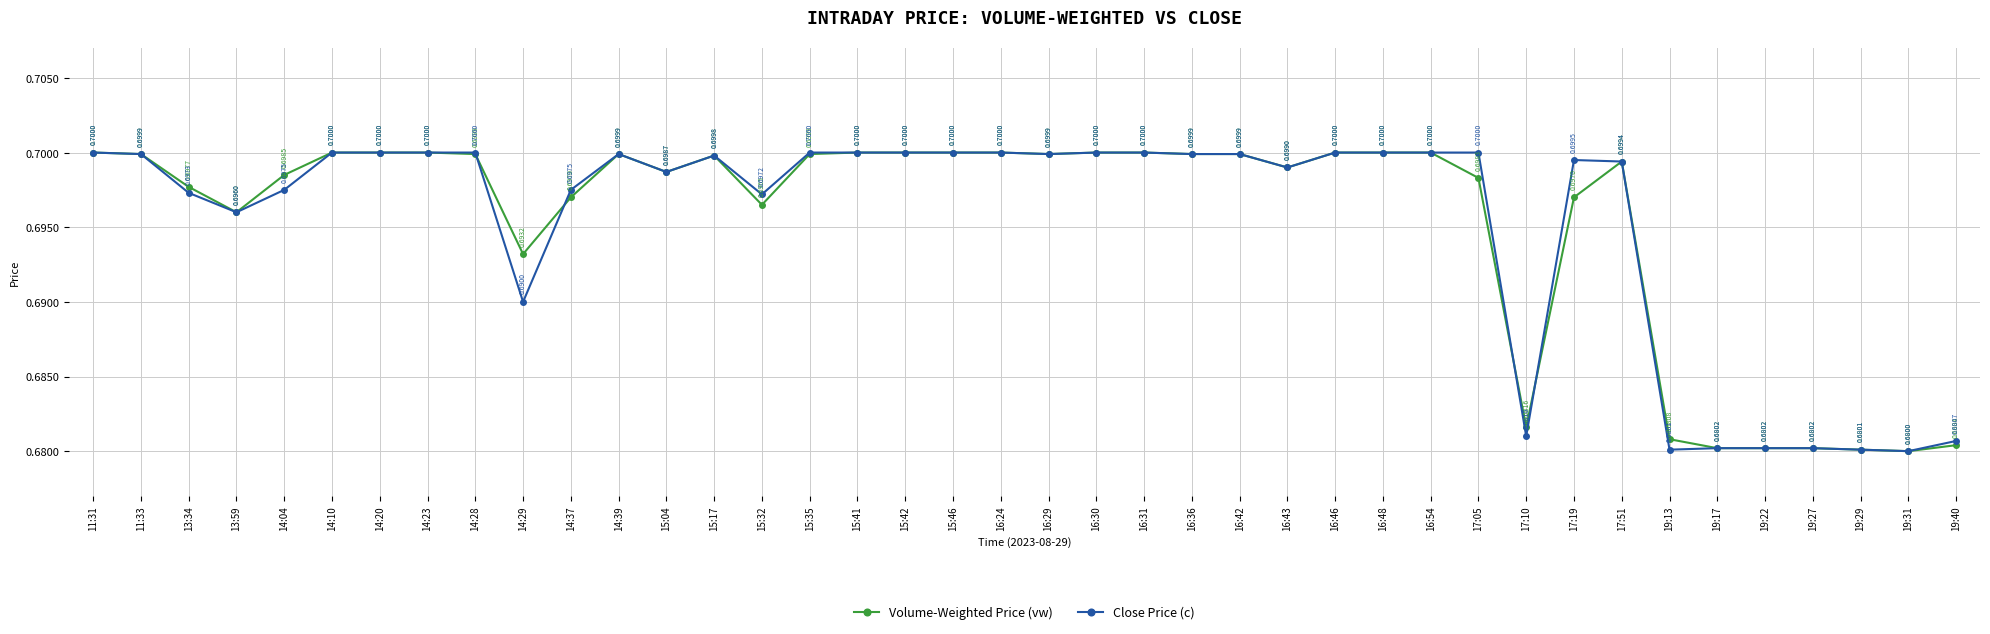

Reading left to right, list all the values displayed in this chart.

Volume-Weighted Price (vw): 11:31=0.7	11:33=0.7	13:34=0.7	13:59=0.7	14:04=0.7	14:10=0.7	14:20=0.7	14:23=0.7	14:28=0.7	14:29=0.7	14:37=0.7	14:39=0.7	15:04=0.7	15:17=0.7	15:32=0.7	15:35=0.7	15:41=0.7	15:42=0.7	15:46=0.7	16:24=0.7	16:29=0.7	16:30=0.7	16:31=0.7	16:36=0.7	16:42=0.7	16:43=0.7	16:46=0.7	16:48=0.7	16:54=0.7	17:05=0.7	17:10=0.7	17:19=0.7	17:51=0.7	19:13=0.7	19:17=0.7	19:22=0.7	19:27=0.7	19:29=0.7	19:31=0.7	19:40=0.7
Close Price (c): 11:31=0.7	11:33=0.7	13:34=0.7	13:59=0.7	14:04=0.7	14:10=0.7	14:20=0.7	14:23=0.7	14:28=0.7	14:29=0.7	14:37=0.7	14:39=0.7	15:04=0.7	15:17=0.7	15:32=0.7	15:35=0.7	15:41=0.7	15:42=0.7	15:46=0.7	16:24=0.7	16:29=0.7	16:30=0.7	16:31=0.7	16:36=0.7	16:42=0.7	16:43=0.7	16:46=0.7	16:48=0.7	16:54=0.7	17:05=0.7	17:10=0.7	17:19=0.7	17:51=0.7	19:13=0.7	19:17=0.7	19:22=0.7	19:27=0.7	19:29=0.7	19:31=0.7	19:40=0.7